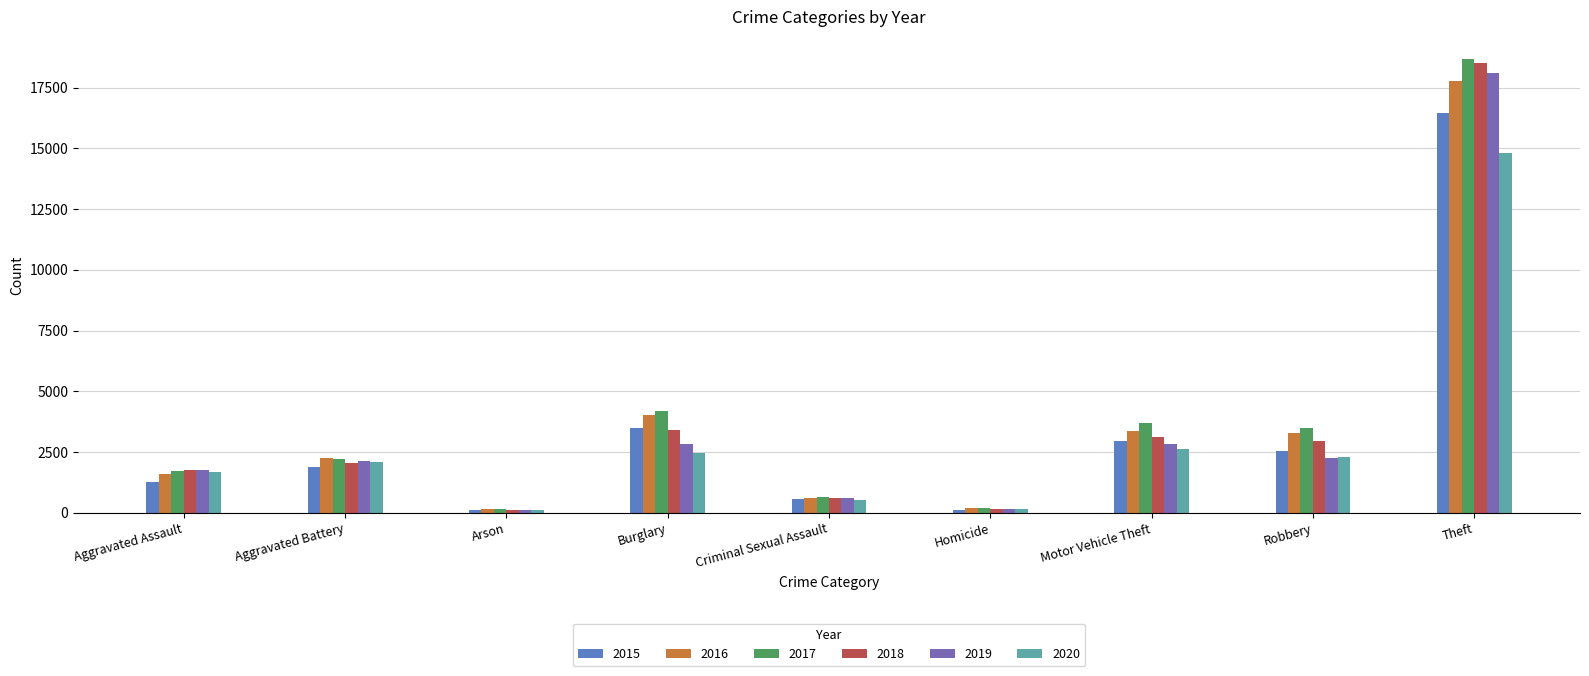

What is the difference between the highest and lowest values at Homicide?

74